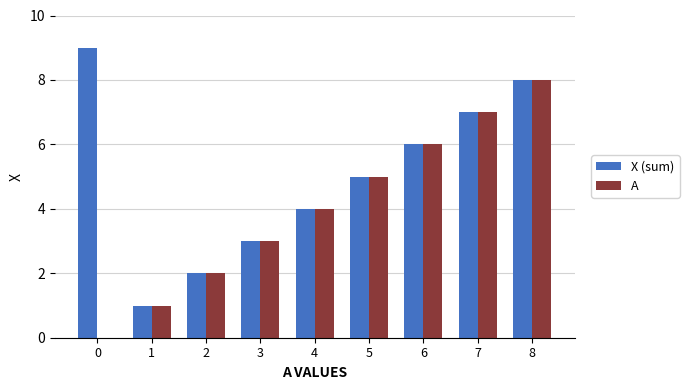

How many groups of bars are there?

9